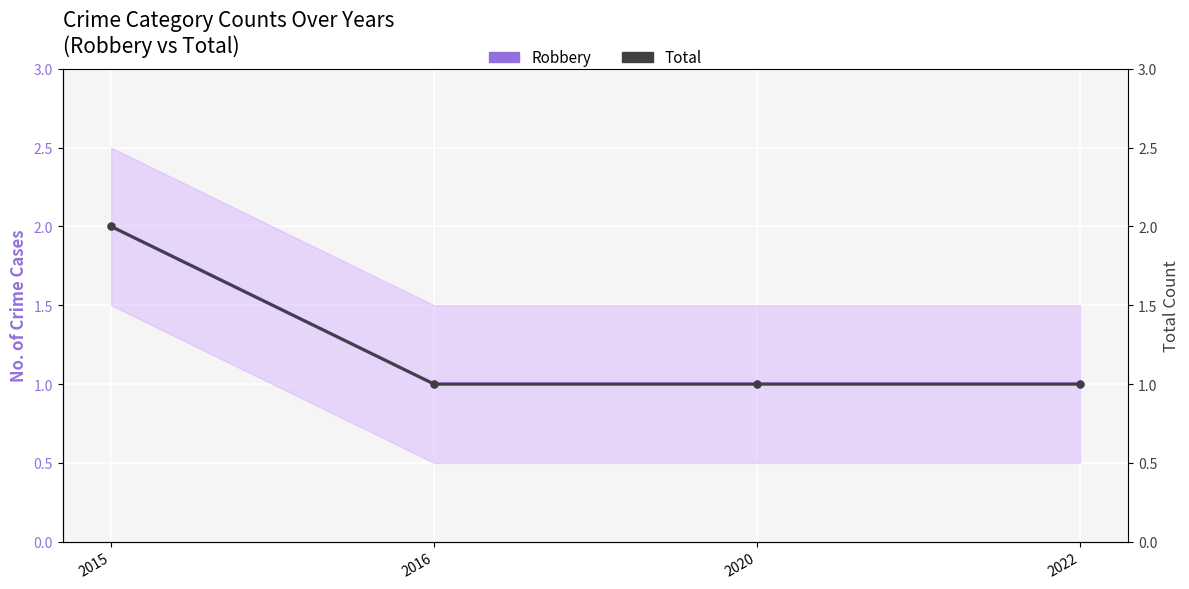

Reading left to right, what are all the values shown in this chart?

Robbery: 2015=2	2016=1	2020=1	2022=1
Total: 2015=2	2016=1	2020=1	2022=1